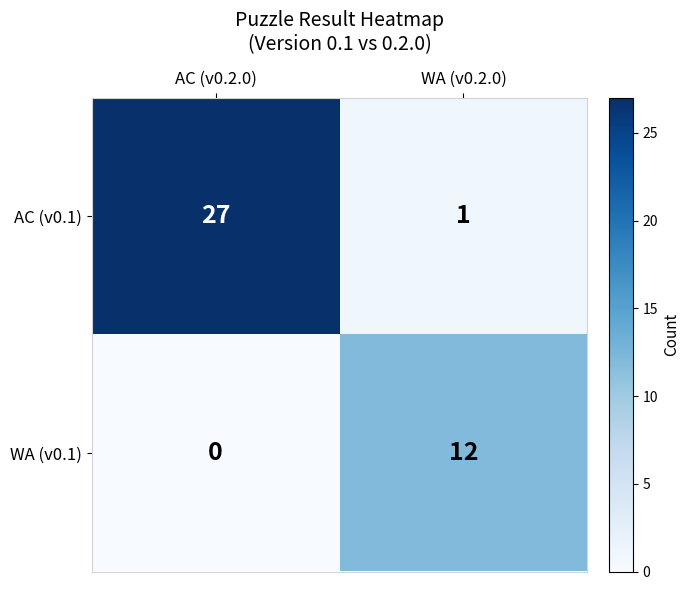

Is it true that AC (v0.1) equals 16 at AC (v0.2.0)?

False